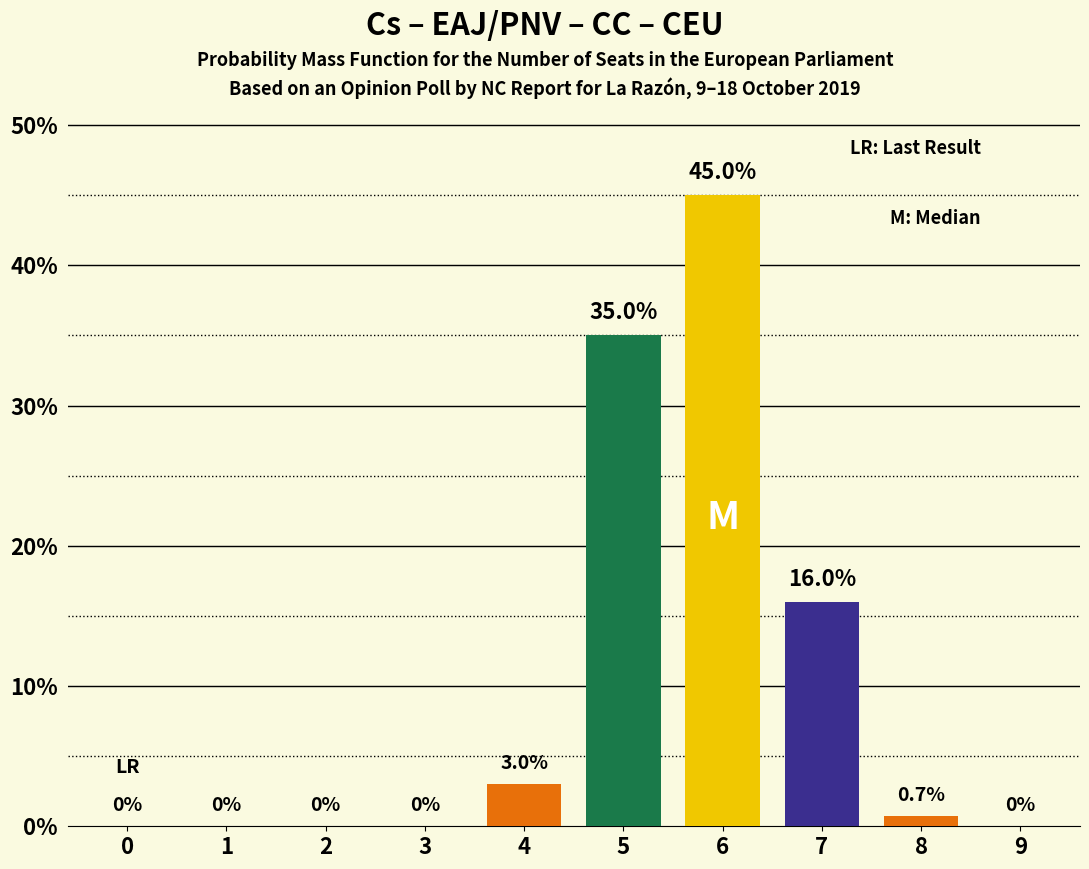

Reading left to right, what are all the values shown in this chart?

0=0.0	1=0.0	2=0.0	3=0.0	4=3.0	5=35.0	6=45.0	7=16.0	8=0.7	9=0.0